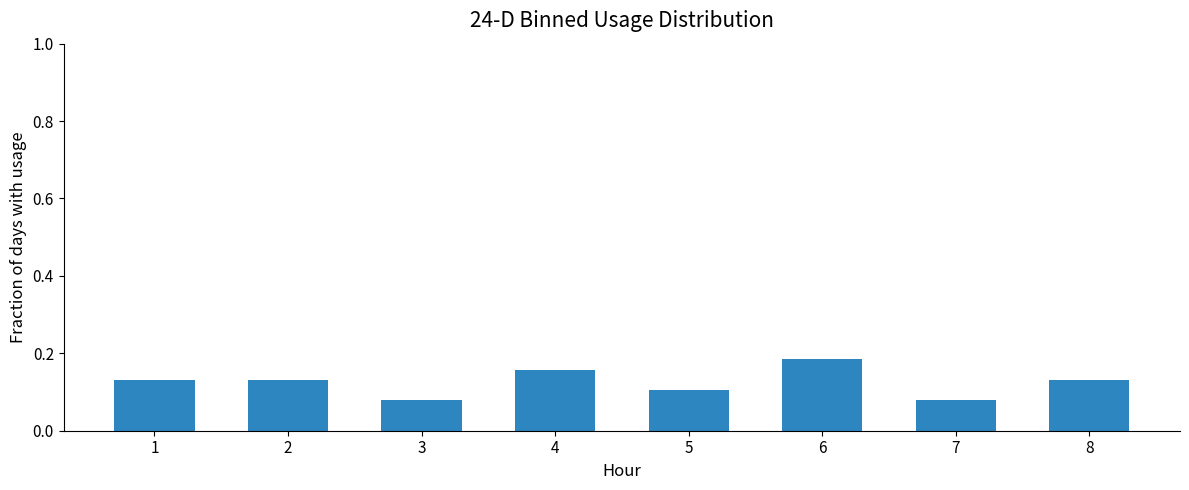

Count the values in the range 0 to 1.

8